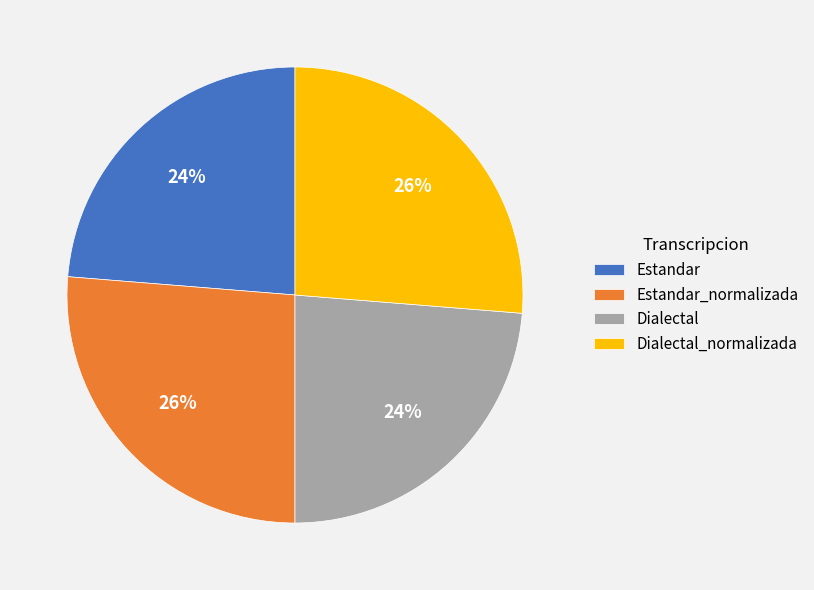

Is it true that Estandar_normalizada is 17% of the pie?

False